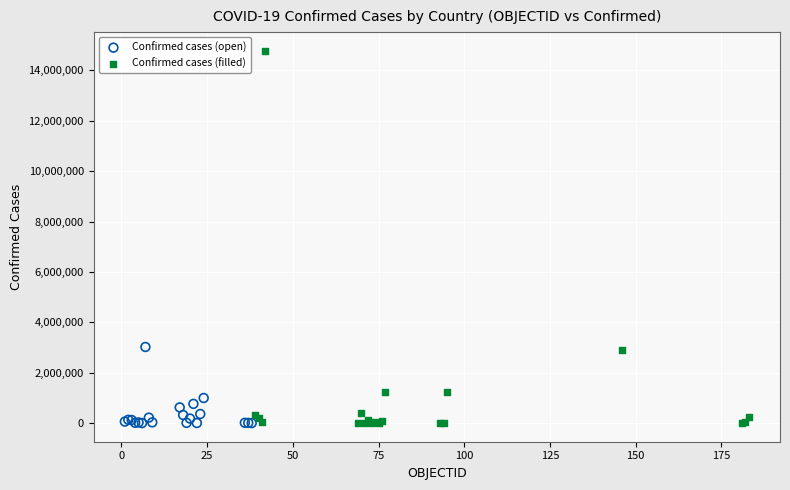

Which series contains the highest Y value?

Confirmed cases (filled)